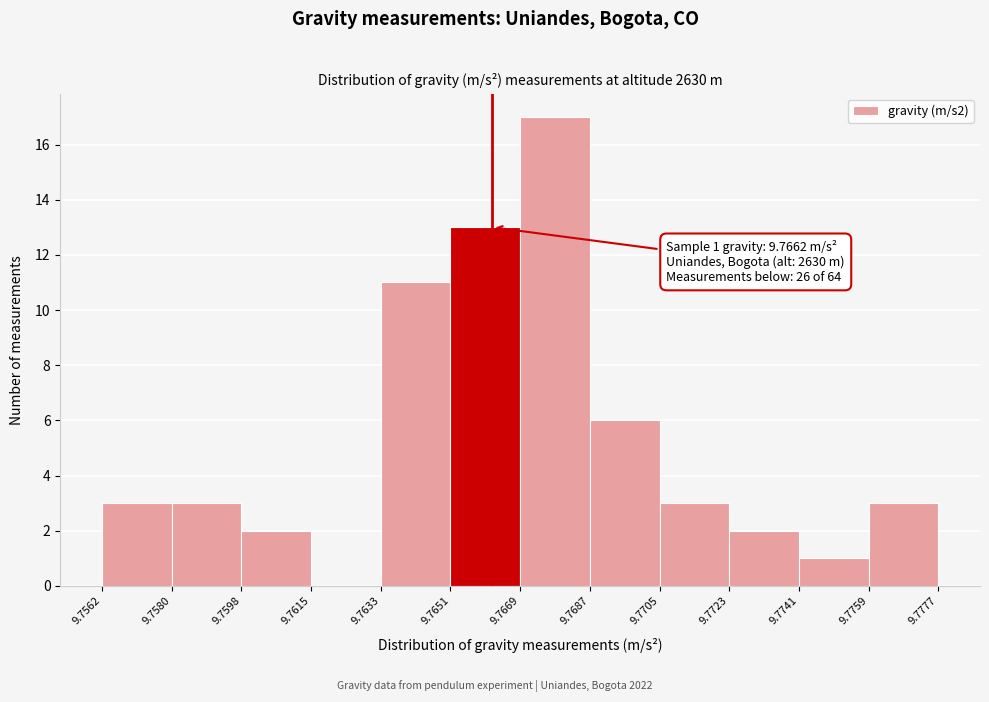

Which range on the x-axis has the tallest bar?

9.7669 to 9.7687